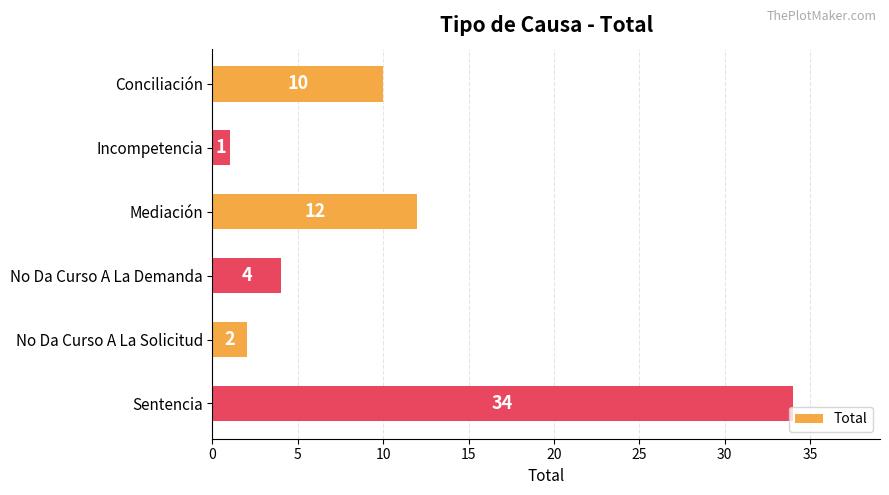

What is the difference between the values at Sentencia and Conciliación?

24